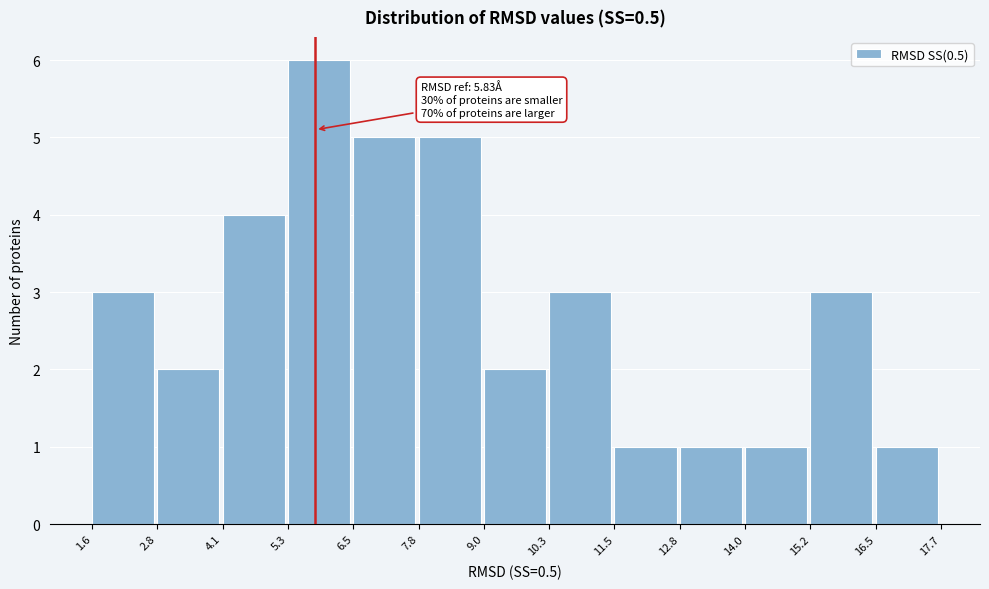

Which range on the x-axis has the tallest bar?

5.3 to 6.5